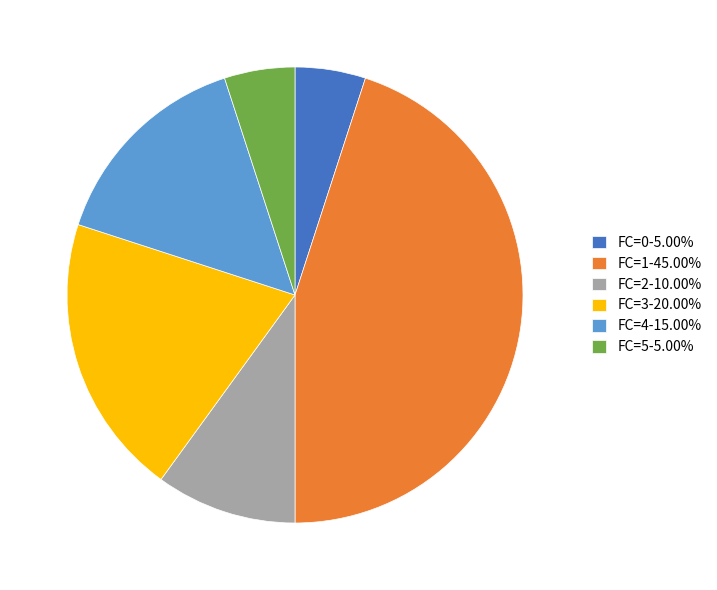

What is the ratio of the value at FC=0-5.00% to the value at FC=2-10.00%?

0.5